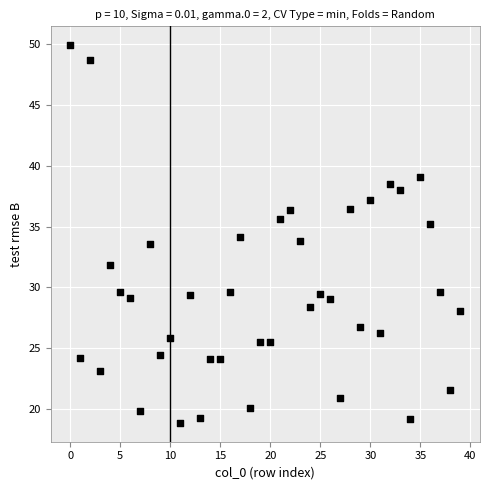

How many points are shown in the scatter plot?

40